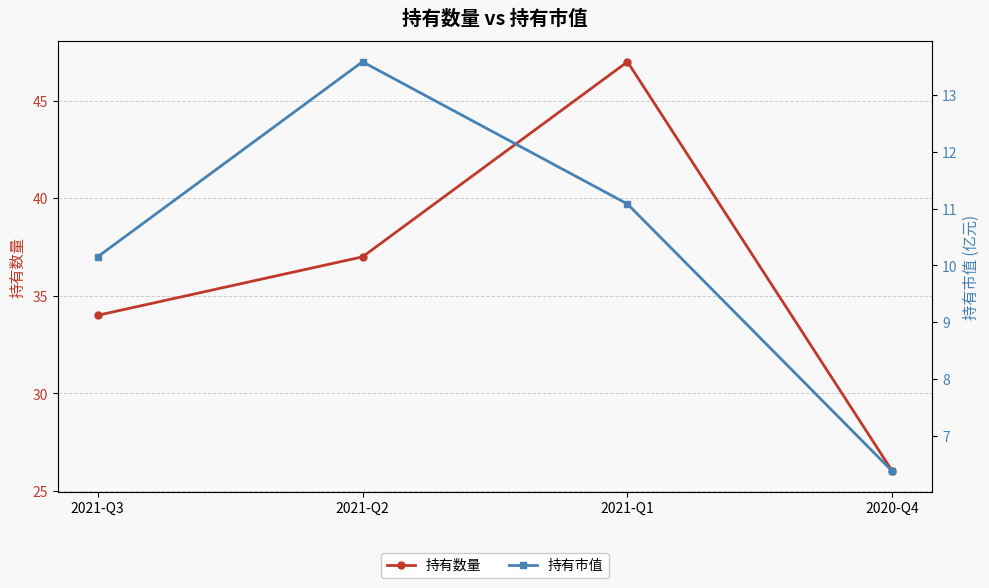

At which label is 持有市值 closest to 9?

2021-Q3